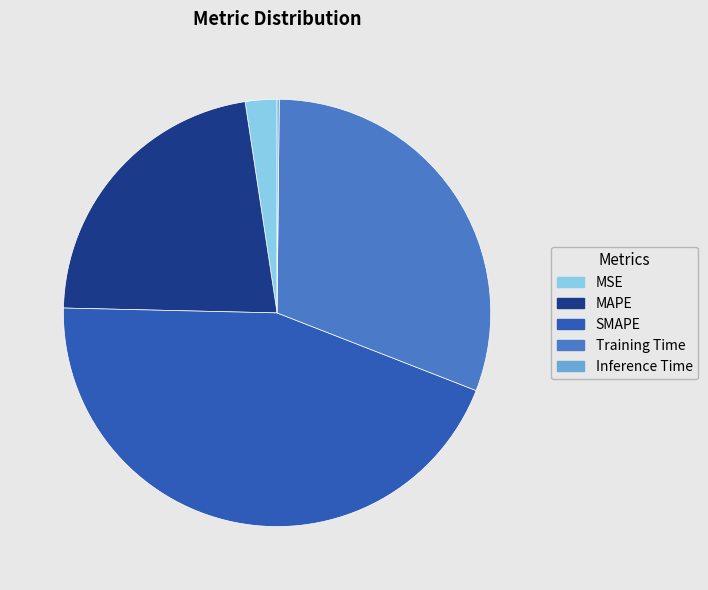

Between MSE and SMAPE, which is larger?

SMAPE